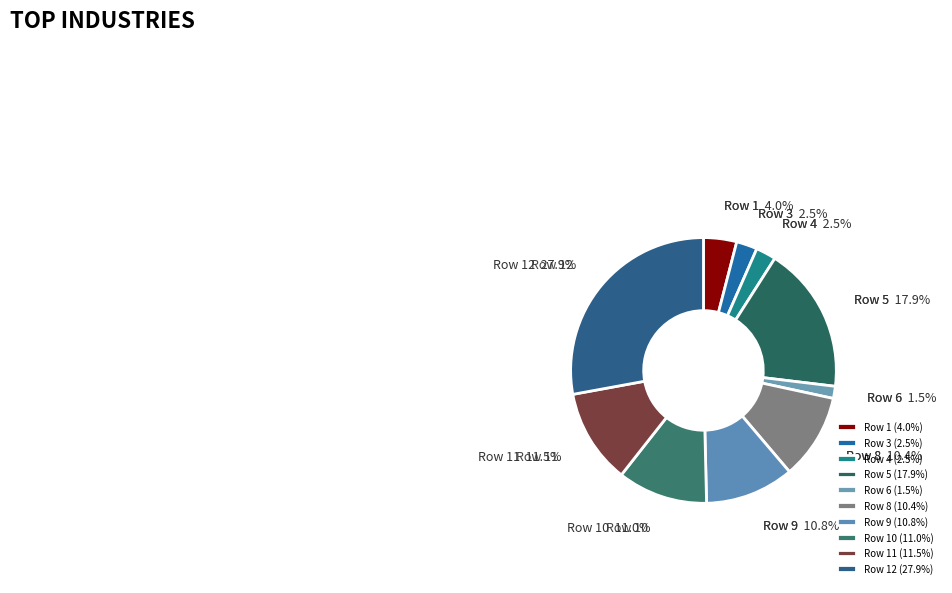

Does any single category account for the majority?

No